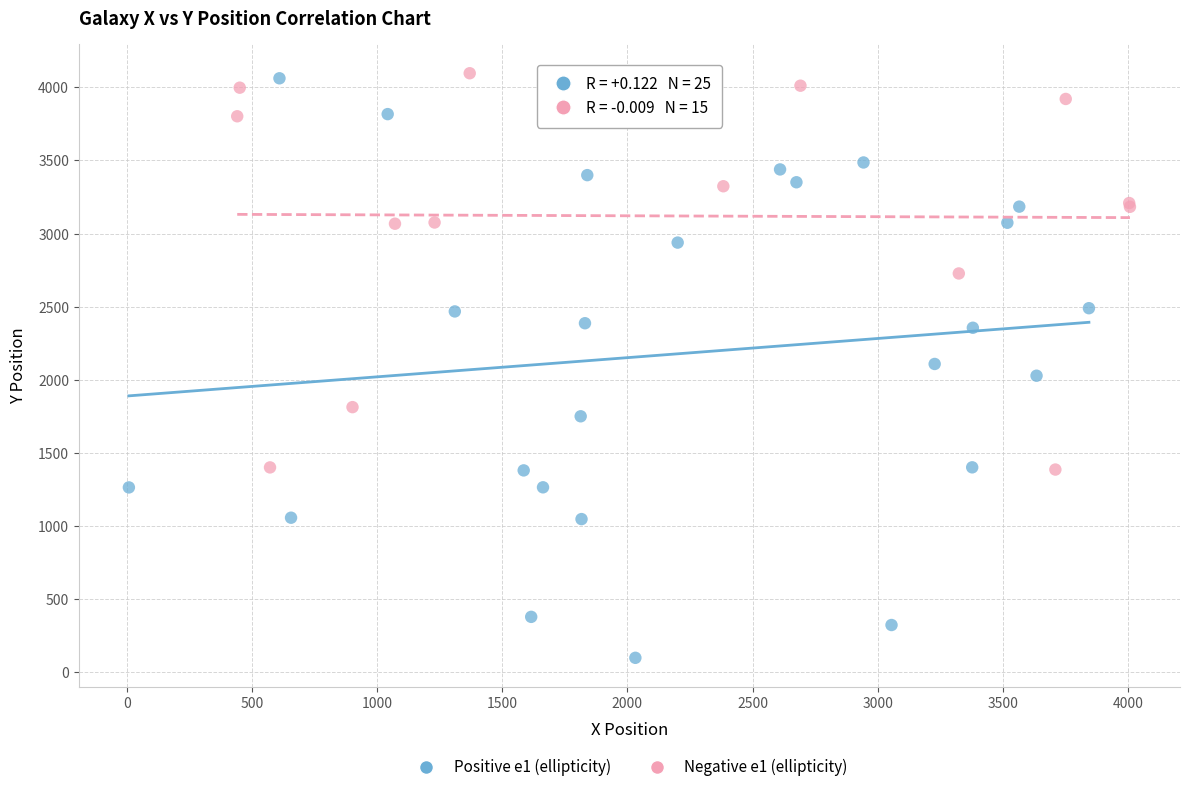

Which series reaches the minimum Y coordinate?

Positive e1 (ellipticity)